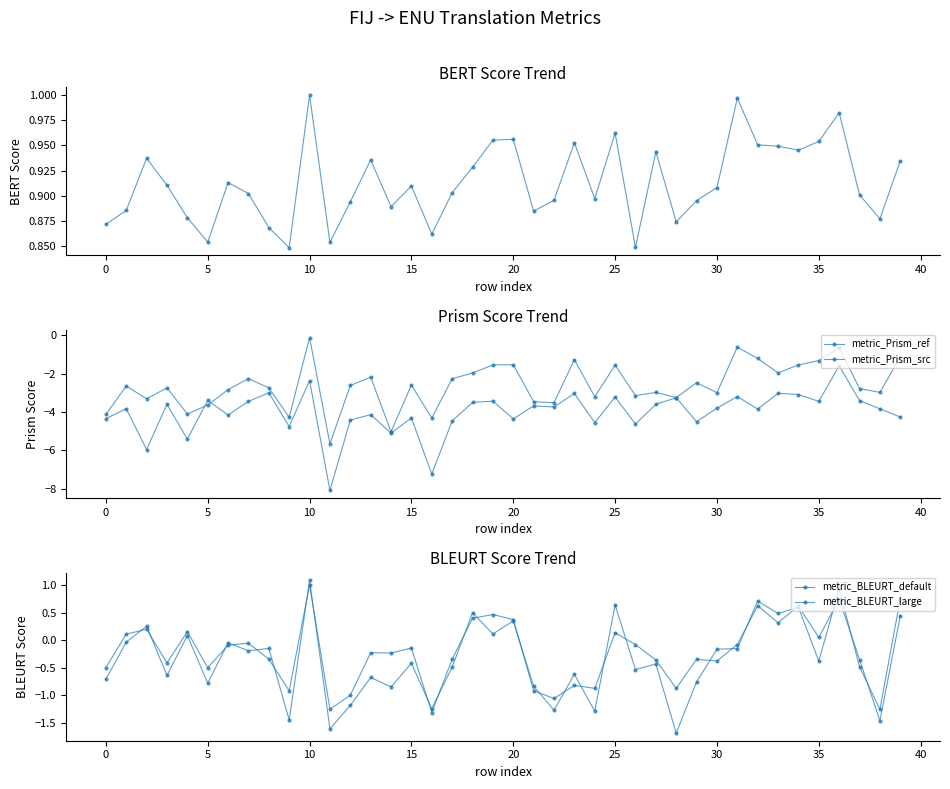

What is the difference between the second highest and second lowest values in the metric_Prism_src series?

4.9